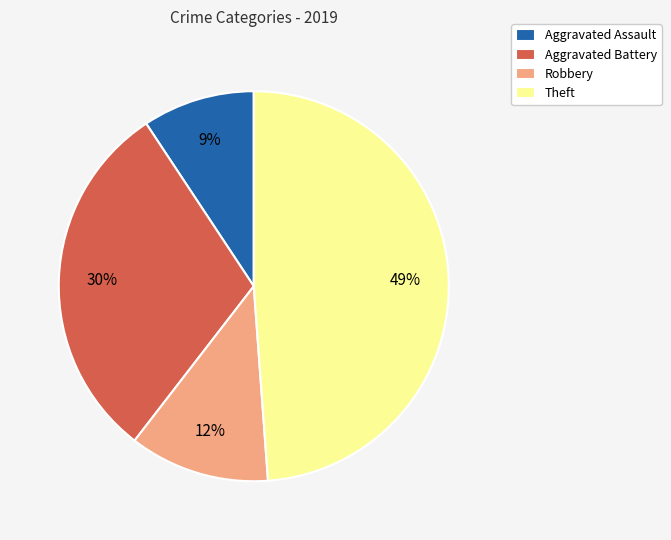

Is there any slice that represents more than half of the pie?

No